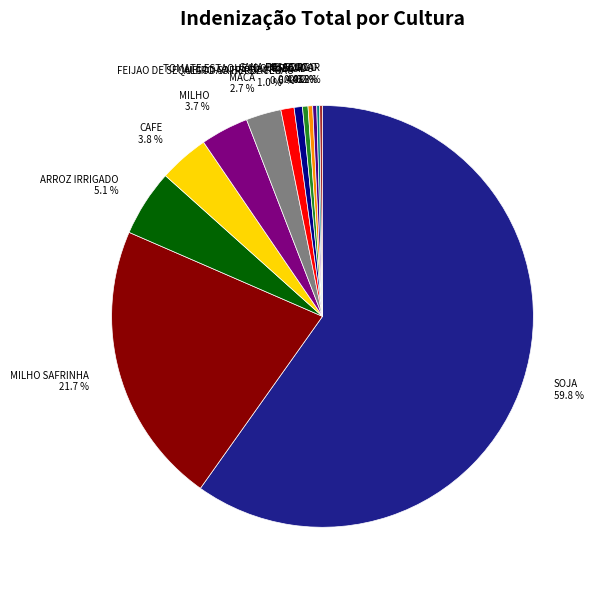

To the nearest percent, what portion does MILHO SAFRINHA represent?

22%